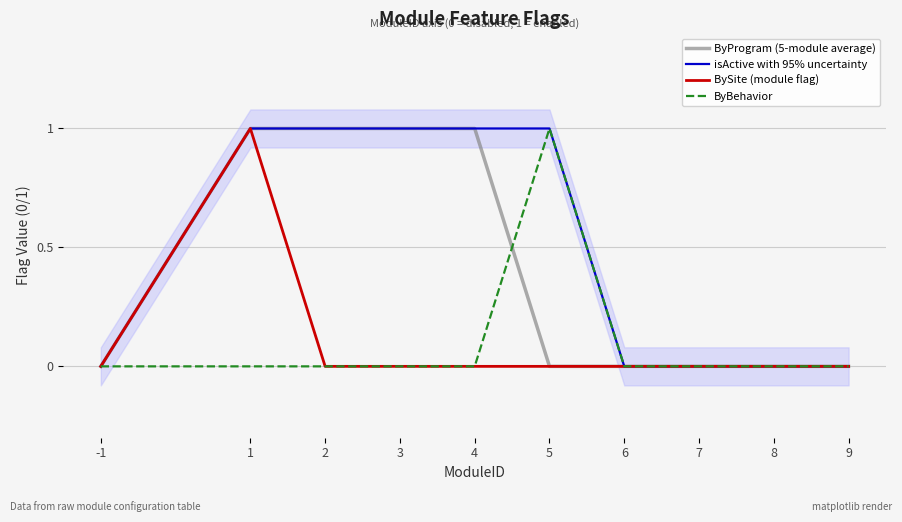

Reading left to right, extract all data points from this chart.

ByProgram (5-module average): 0	1	1	1	1	0	0	0	0	0
isActive with 95% uncertainty: 0	1	1	1	1	1	0	0	0	0
BySite (module flag): 0	1	0	0	0	0	0	0	0	0
ByBehavior: 0	0	0	0	0	1	0	0	0	0